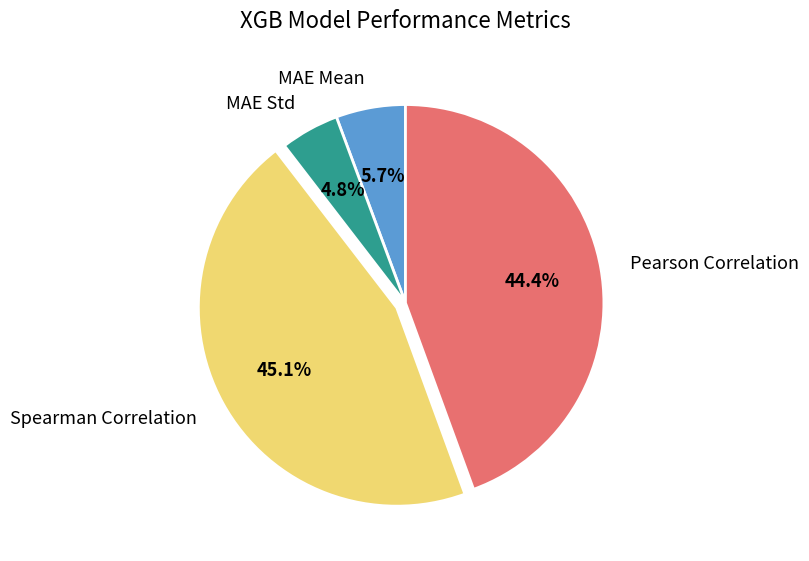

Rank the categories by value from highest to lowest.

Spearman Correlation, Pearson Correlation, MAE Mean, MAE Std